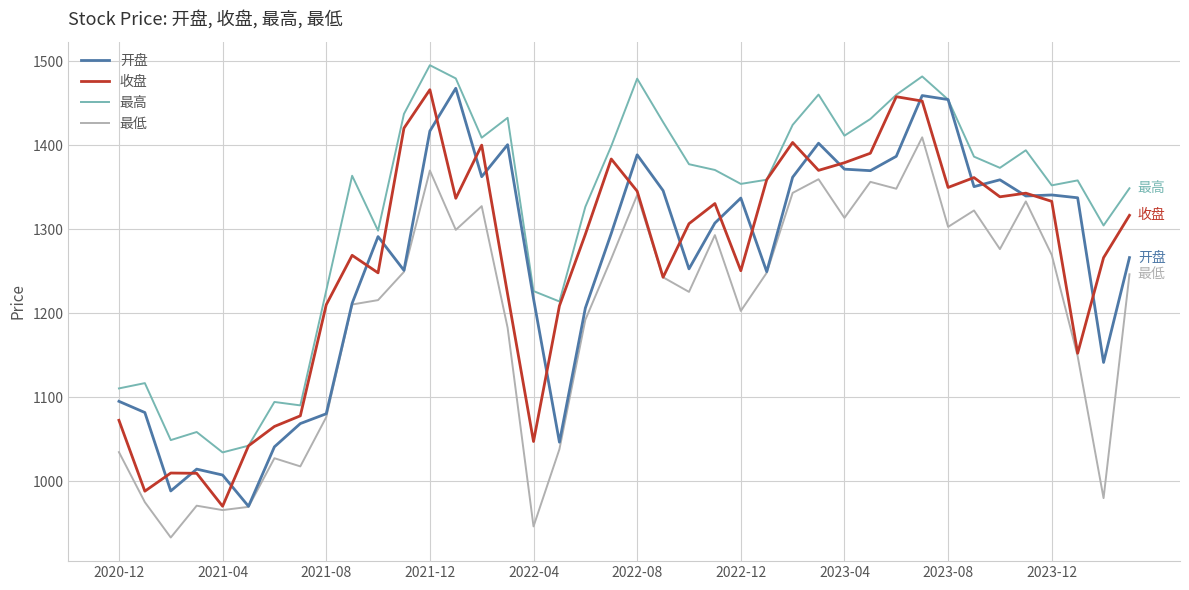

True or false: 收盘 has more than 1 interior local peaks.

True